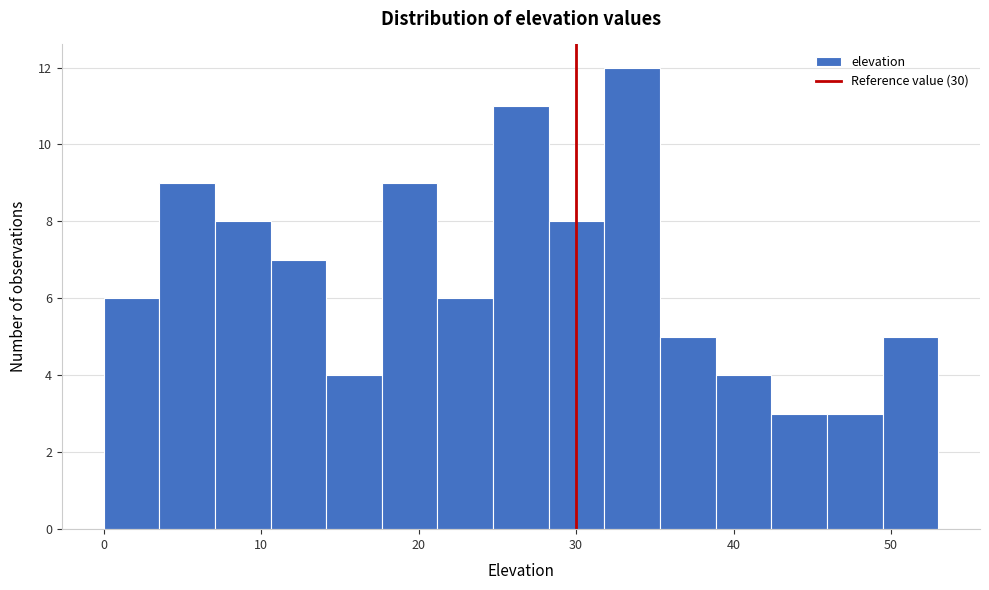

Around what value on the x-axis is the tallest bar? Give the approximate position of its centre, as read against the axis.

34